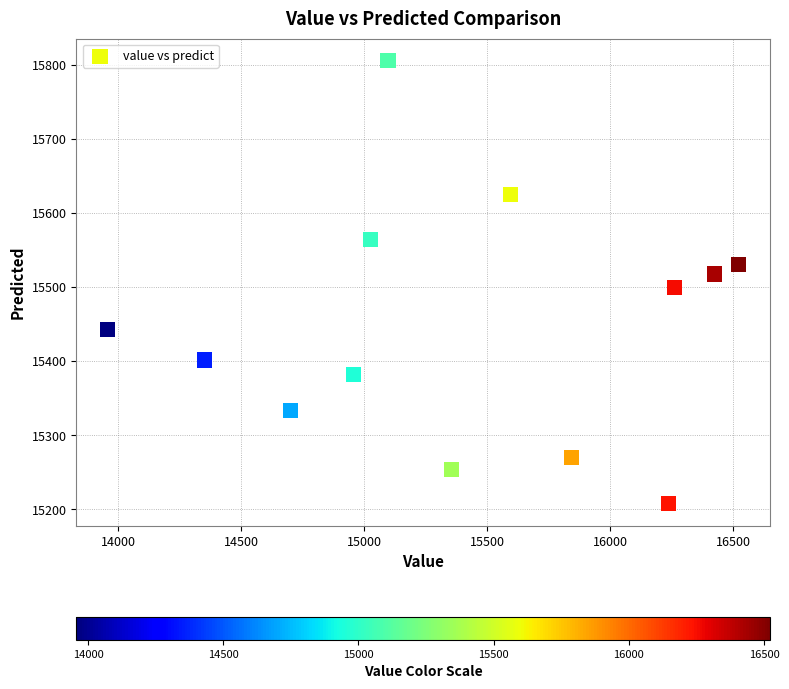

What is the range of X values (max minus min)?

2566.4